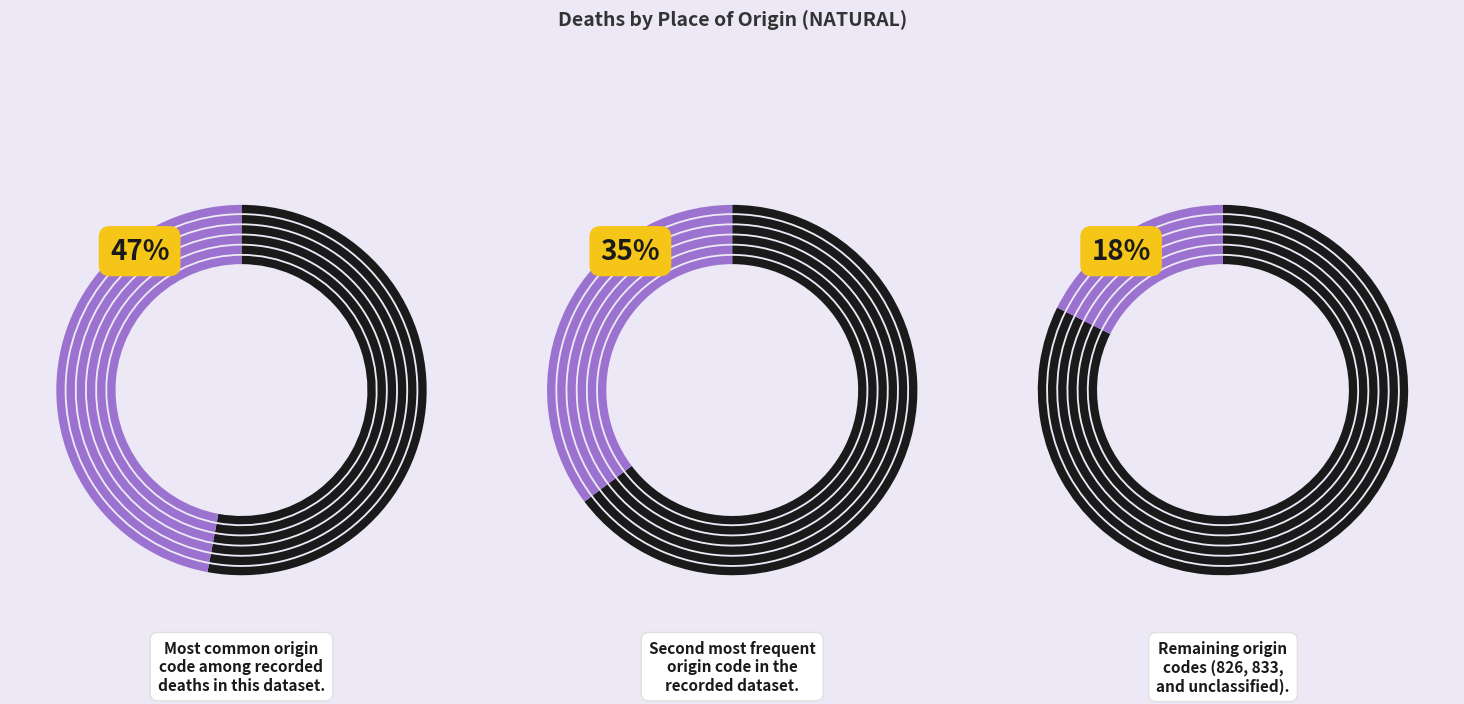

Is 824 the majority of the pie?

No